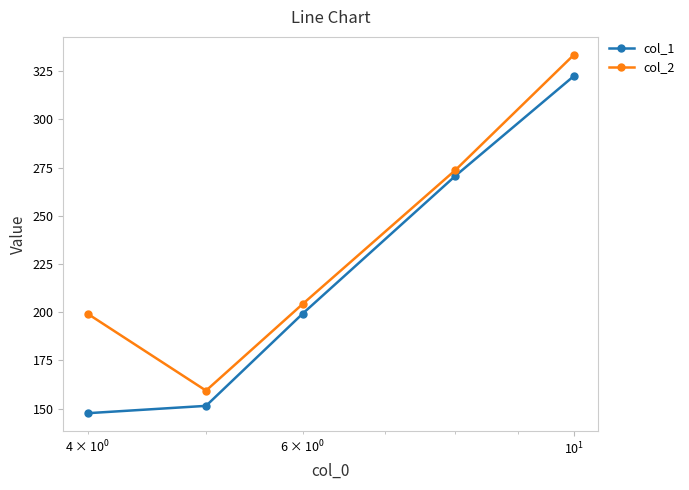

At how many categories does at least one series exceed 236?

2